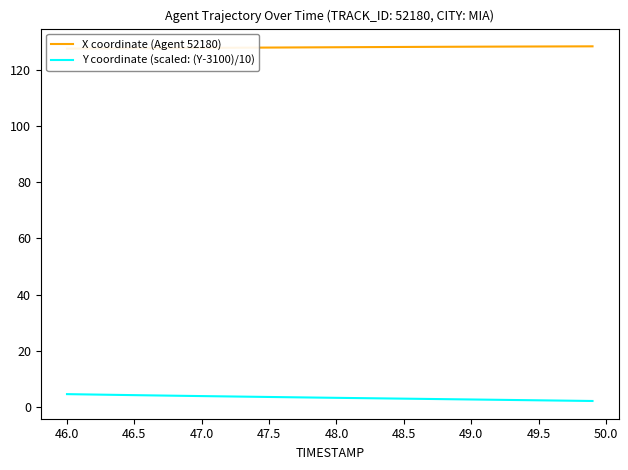

True or false: Y coordinate (scaled: (Y-3100)/10) and X coordinate (Agent 52180) cross at least once.

False